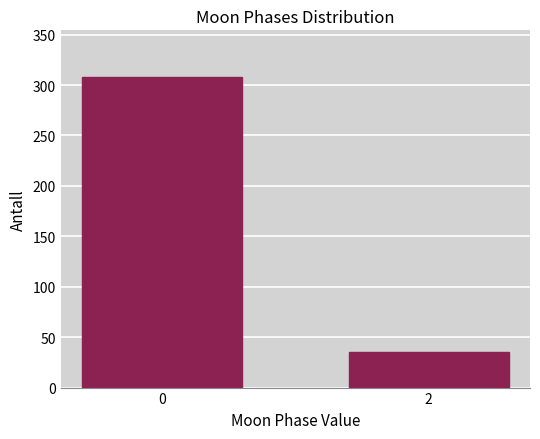

Reading left to right, what are all the values shown in this chart?

308	35